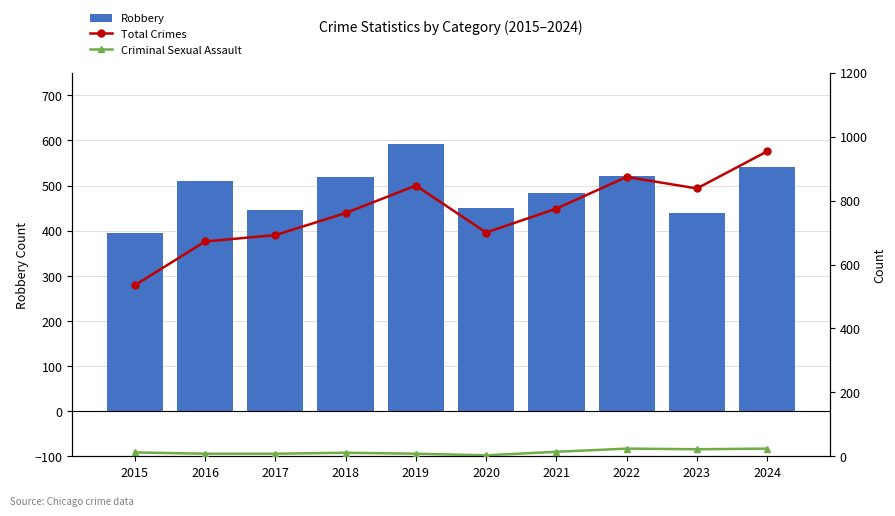

Which series changed the most between 2016 and 2024?

Total Crimes